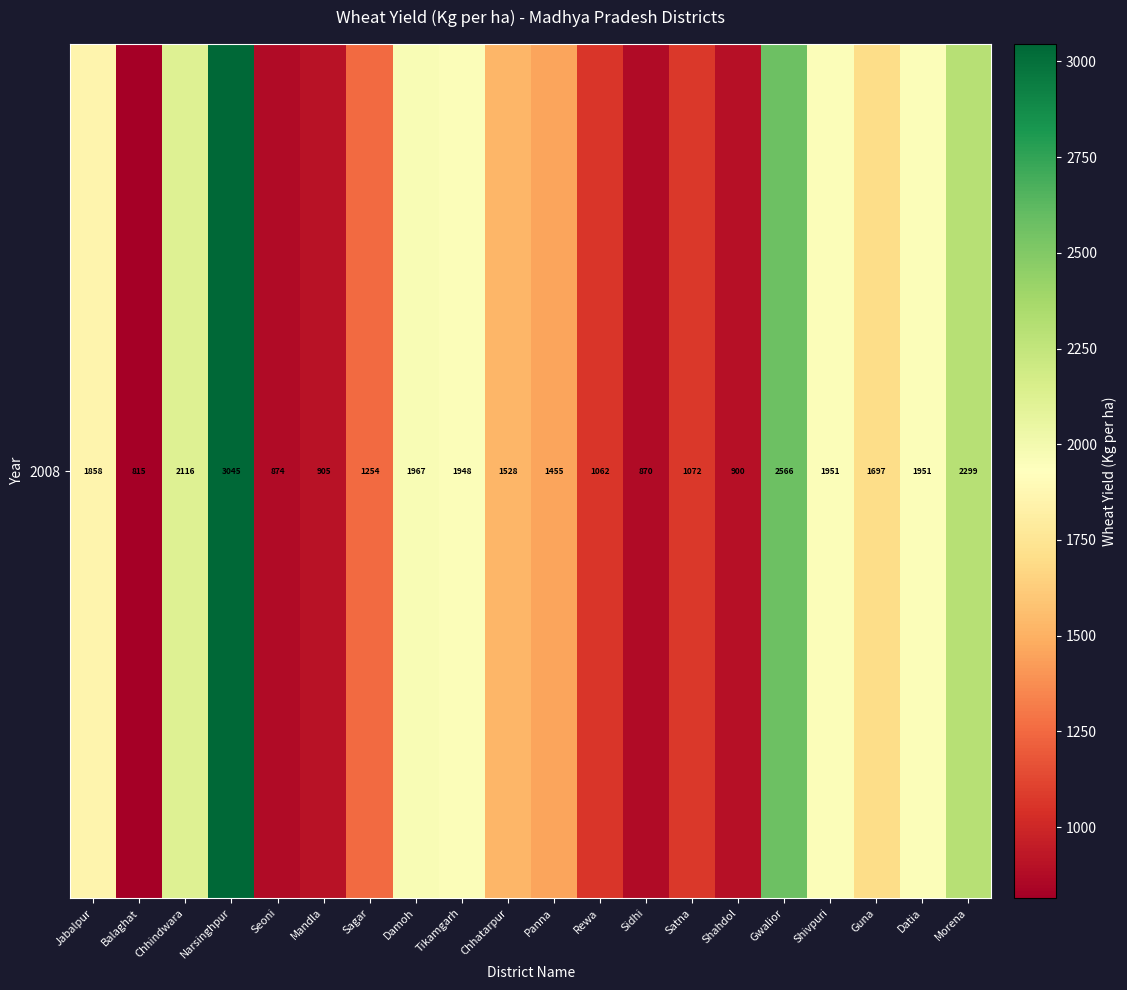

The value at Jabalpur is 1858. True or false?

True